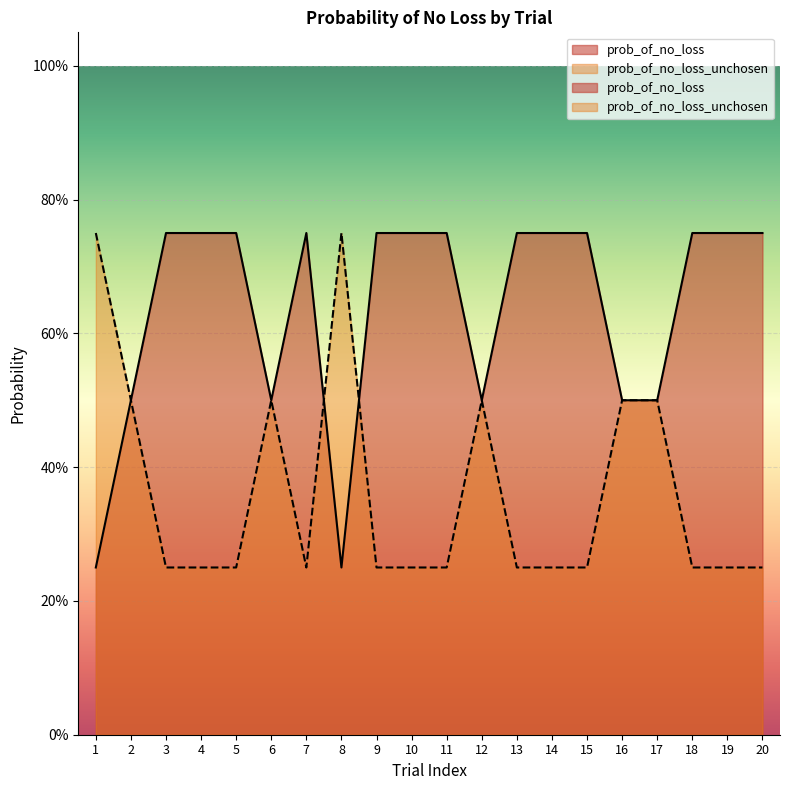

How many intersections are there between prob_of_no_loss_unchosen and prob_of_no_loss?

2